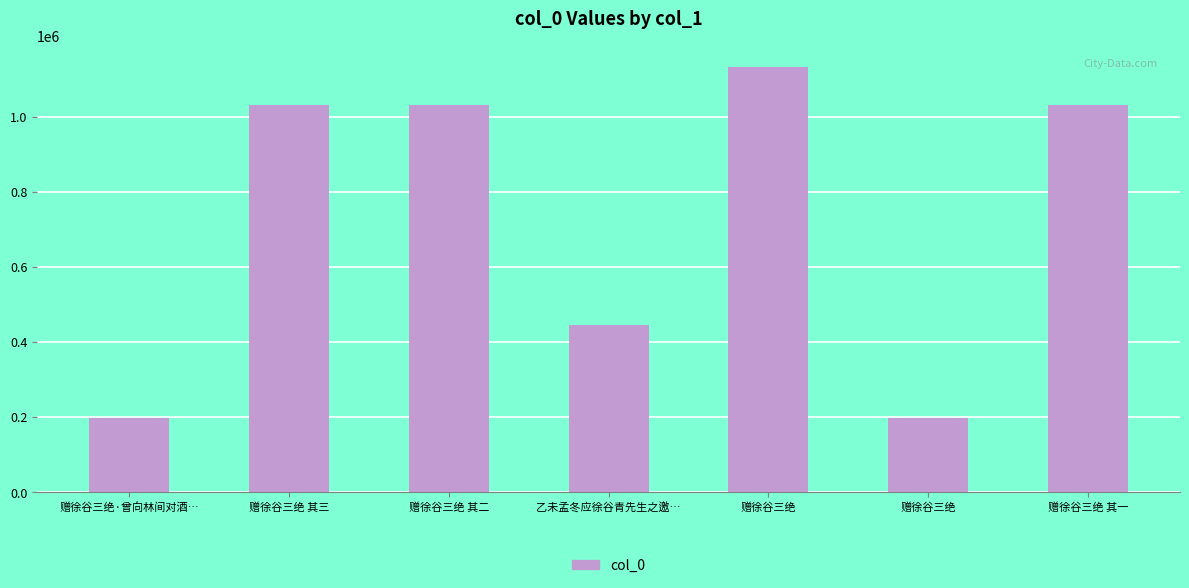

What is the label of the 4th bar from the left?

乙未孟冬应徐谷青先生之邀…